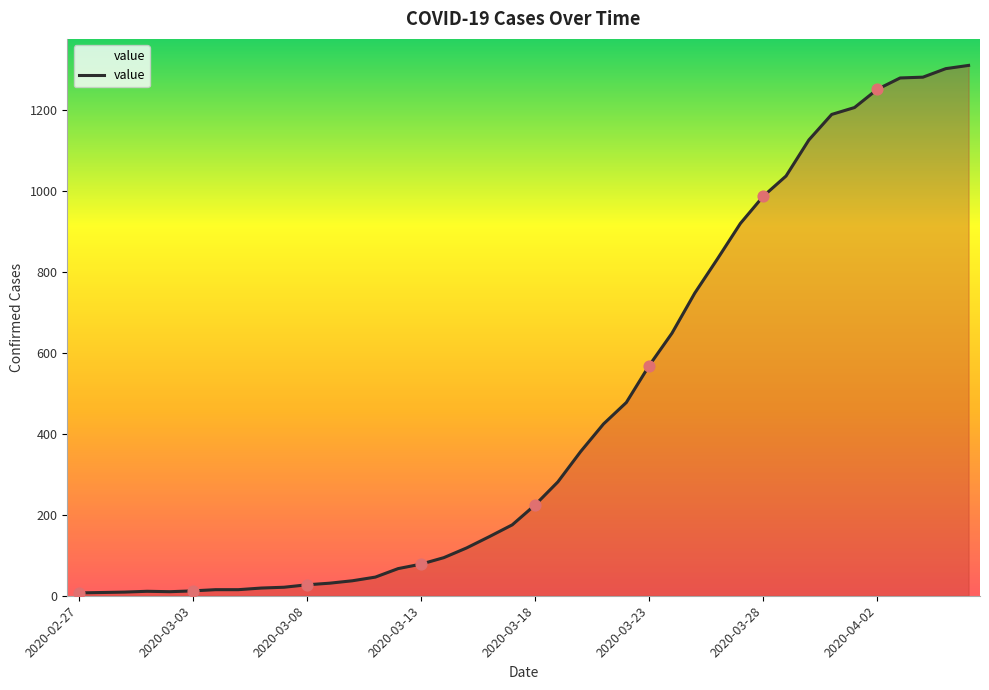

What is the maximum value shown in the chart?

1309